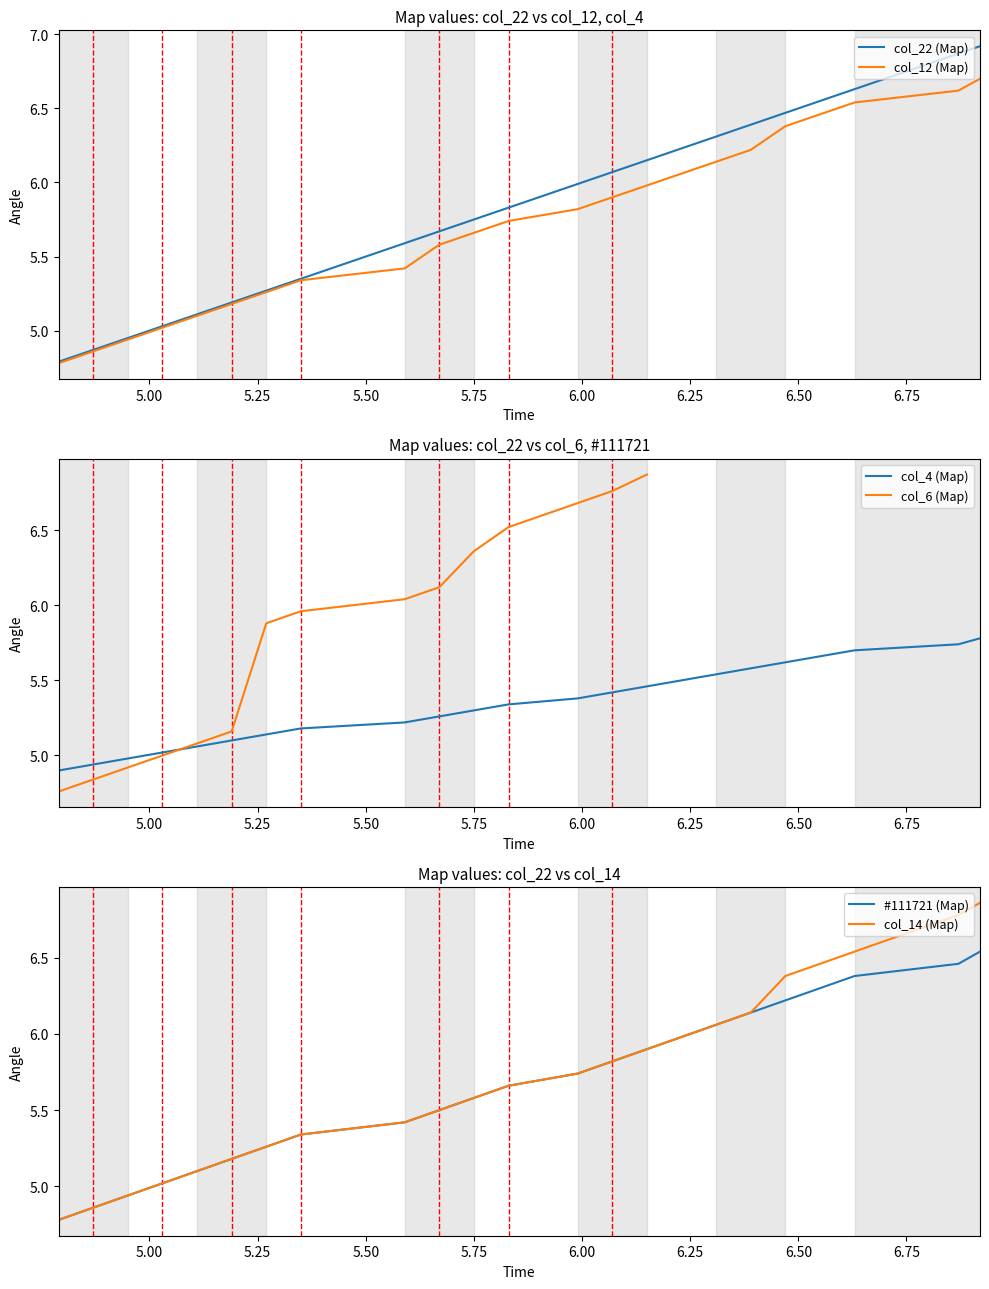

Which series has the largest range (max minus min)?

col_22 (Map)